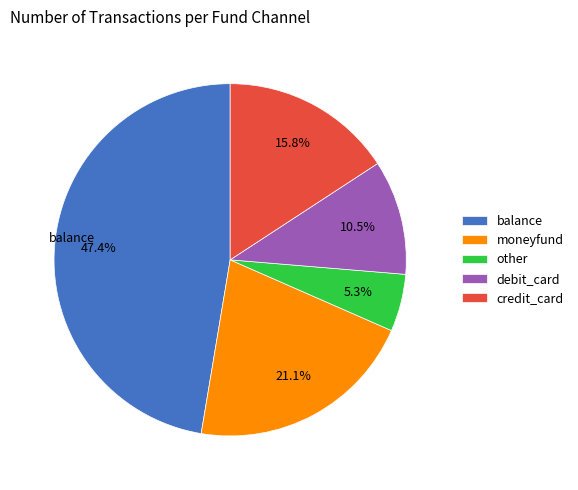

Between balance and moneyfund, which is larger?

balance